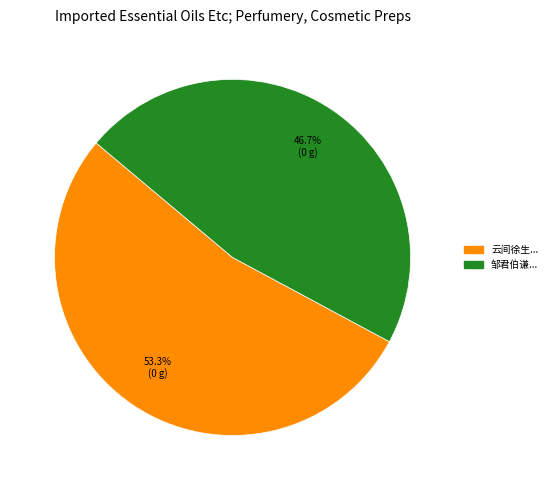

How many slices are in this pie chart?

2